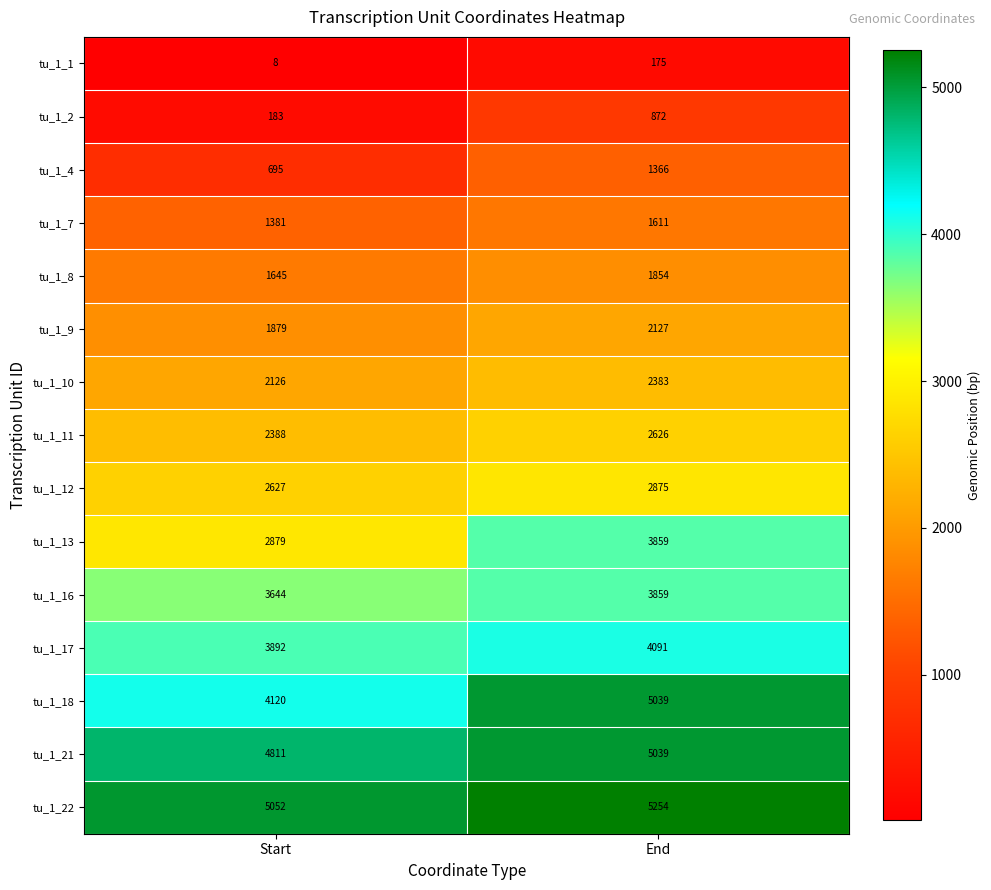

Count the number of data series in this chart.

15